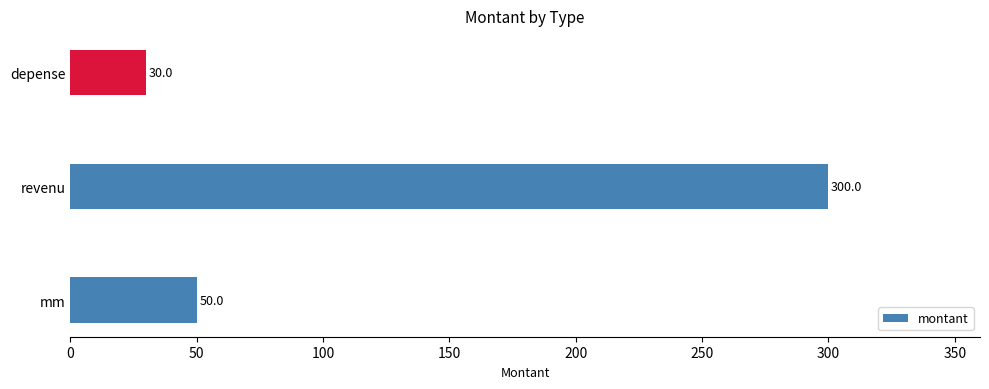

What is the greatest value displayed?

300